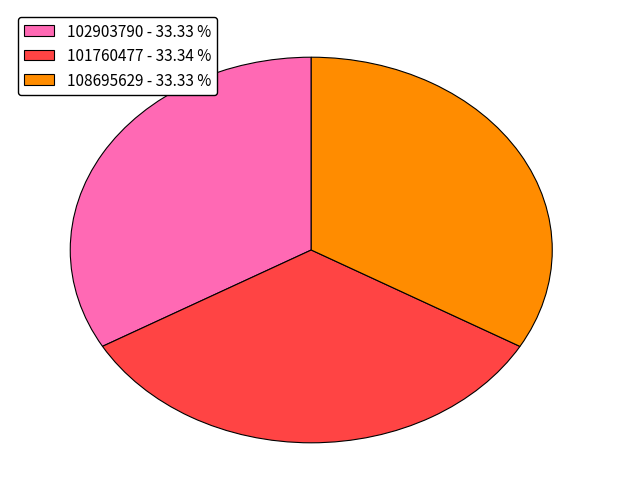

Is there a majority slice in this chart?

No